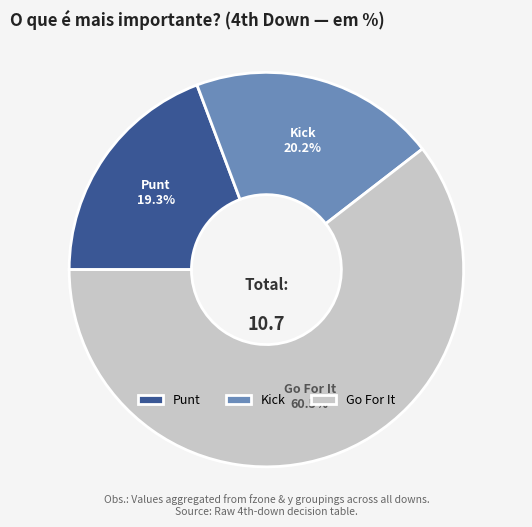

To the nearest percent, what is the average slice percentage?

33%